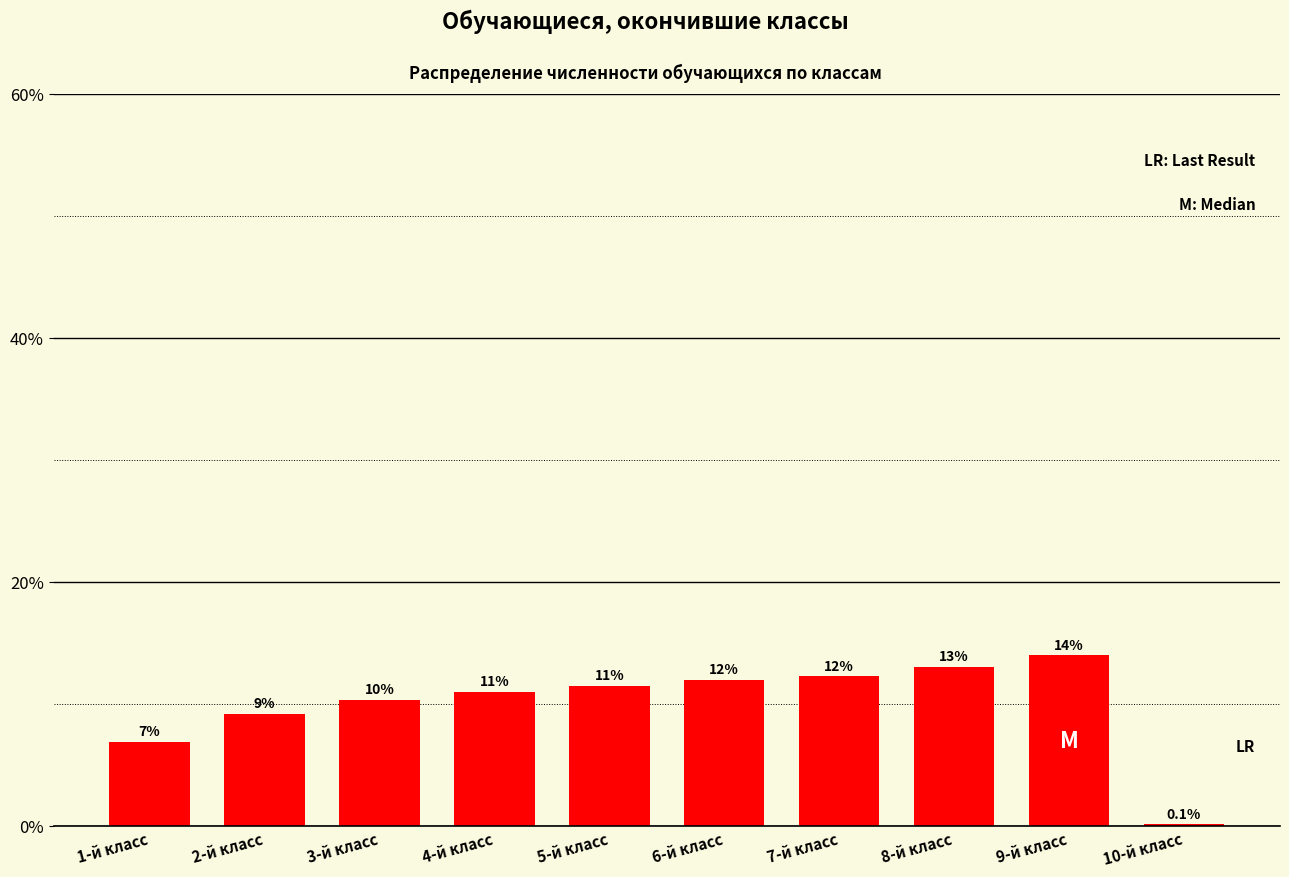

Is it true that the value at 8-й класс is 4.4?

False